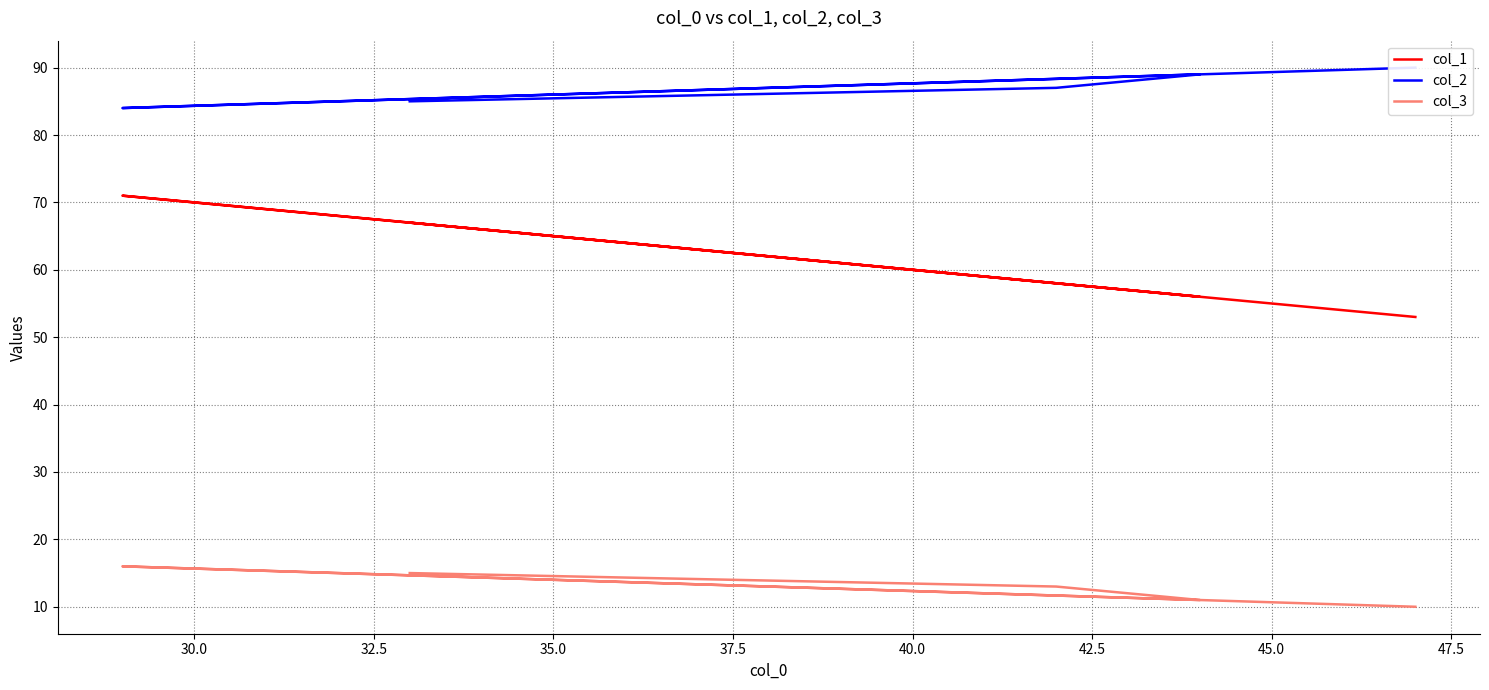

What is the difference between the maximum and second lowest values in the col_1 series?

15